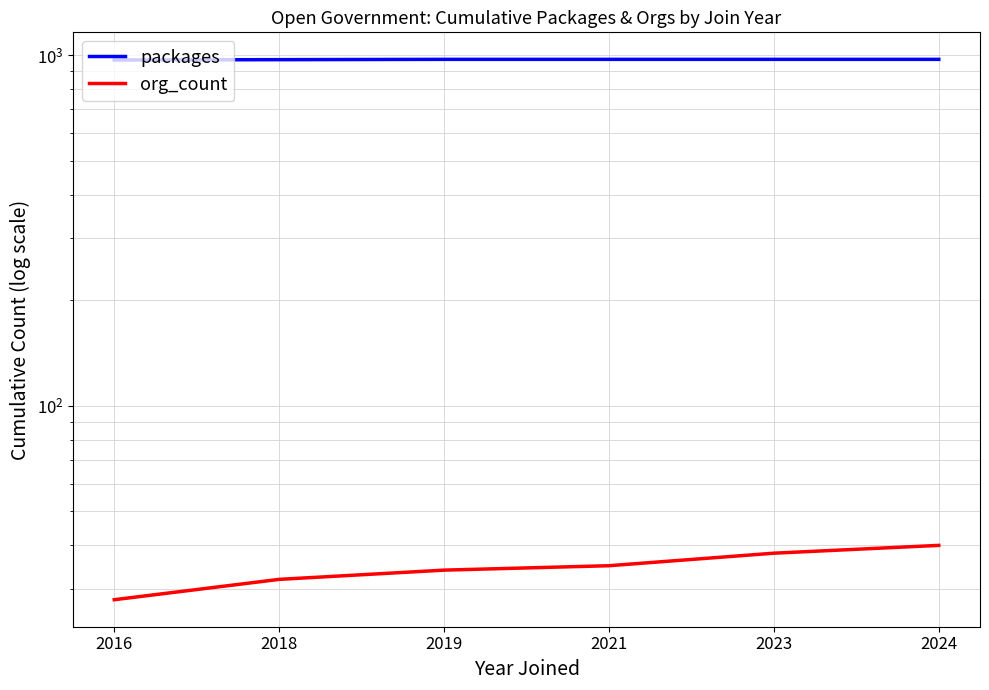

What is the difference between the highest and lowest values at 2019?

938